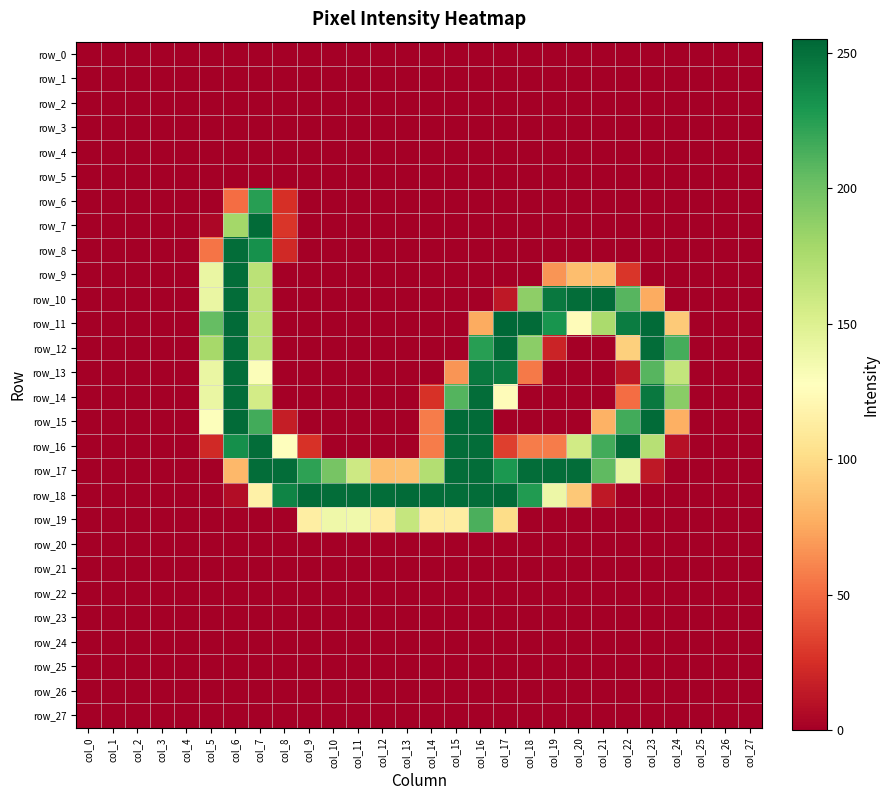

What is the maximum value for row_19?

213